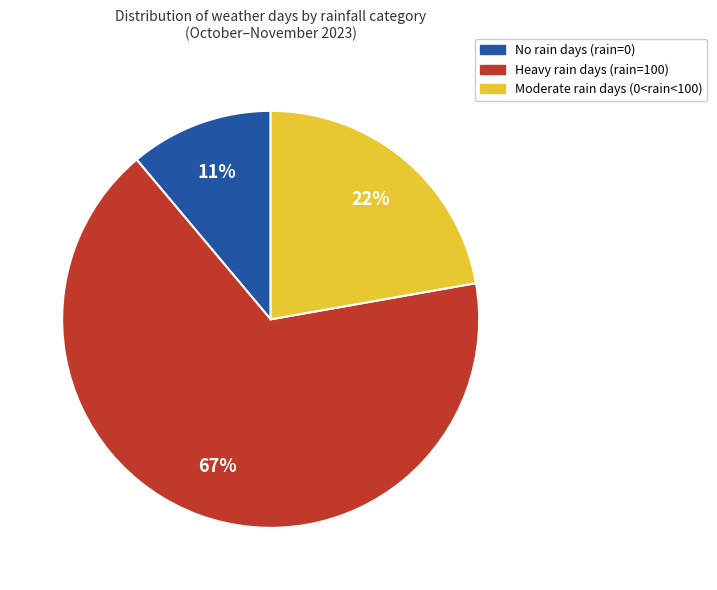

Count the number of slices in the pie.

3